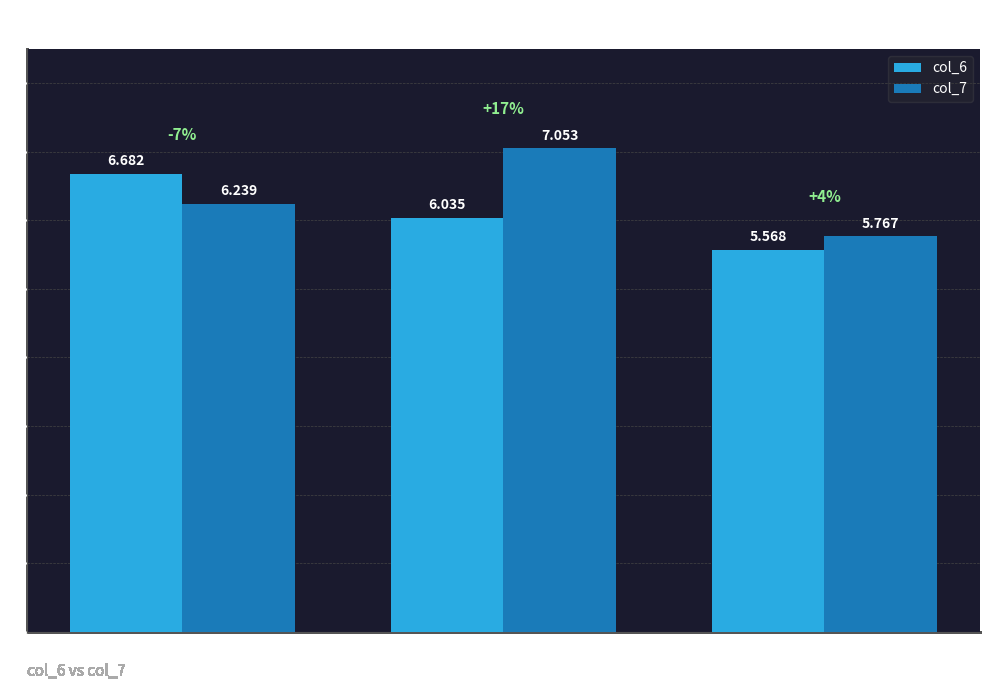

What is the difference between the maximum and minimum values in the col_6 series?

1.1